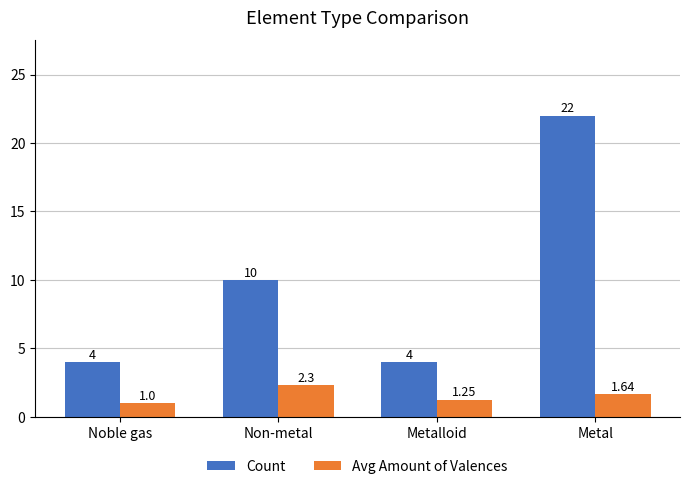

What is the average value of the Avg Amount of Valences series?

1.5